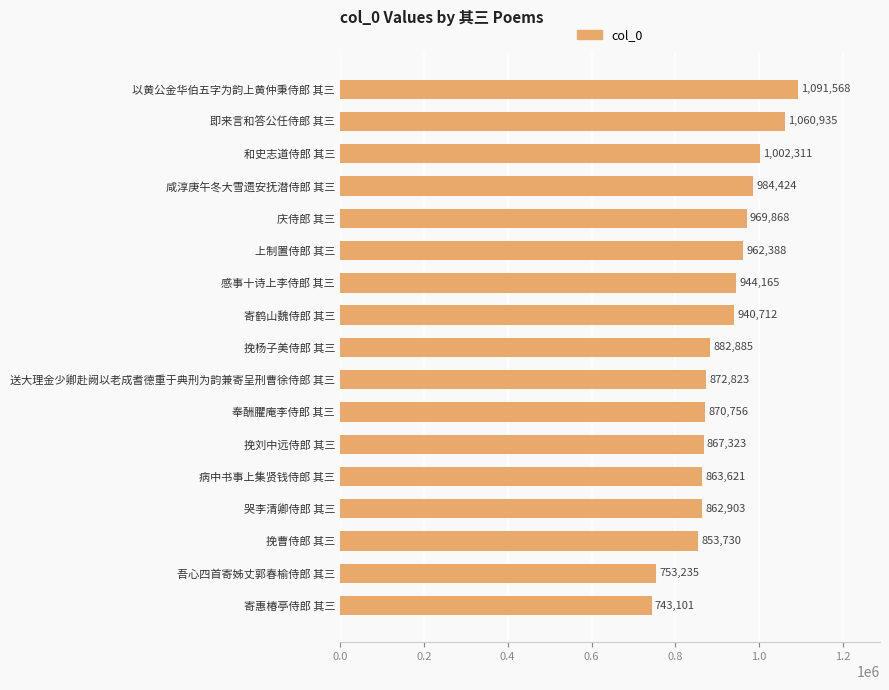

How many data points does each series have?

17